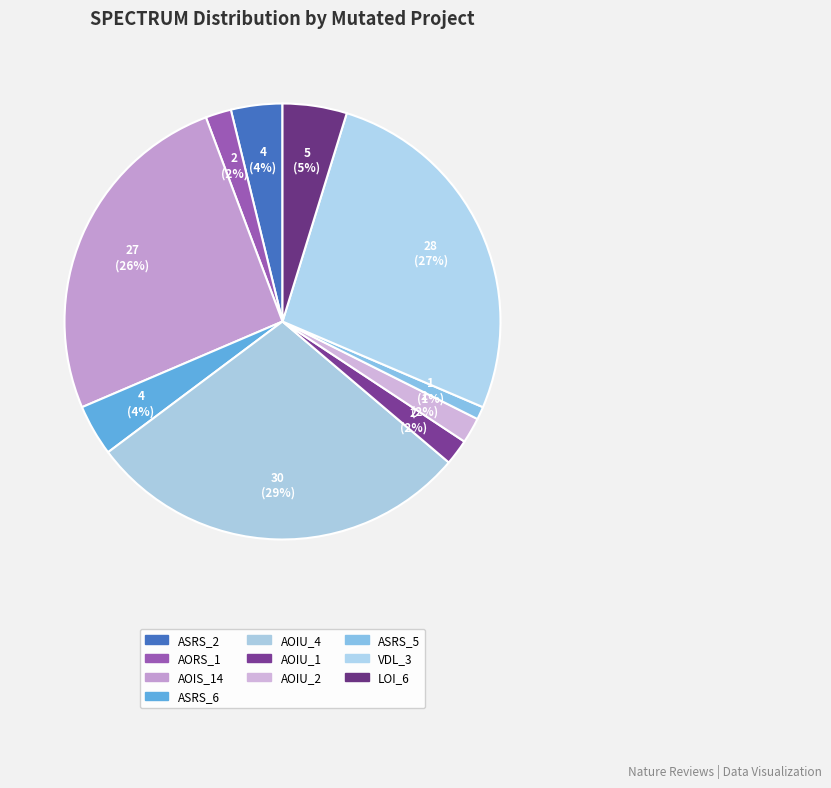

How many slices are in this pie chart?

10